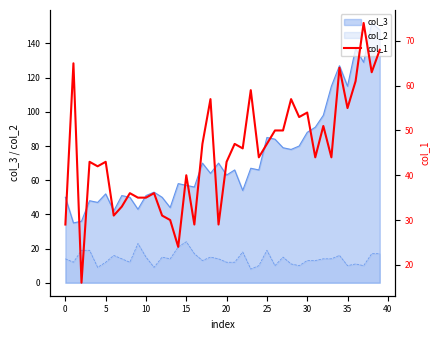

Is the value of col_3 at 15 greater than the value of col_2 at 15?

Yes